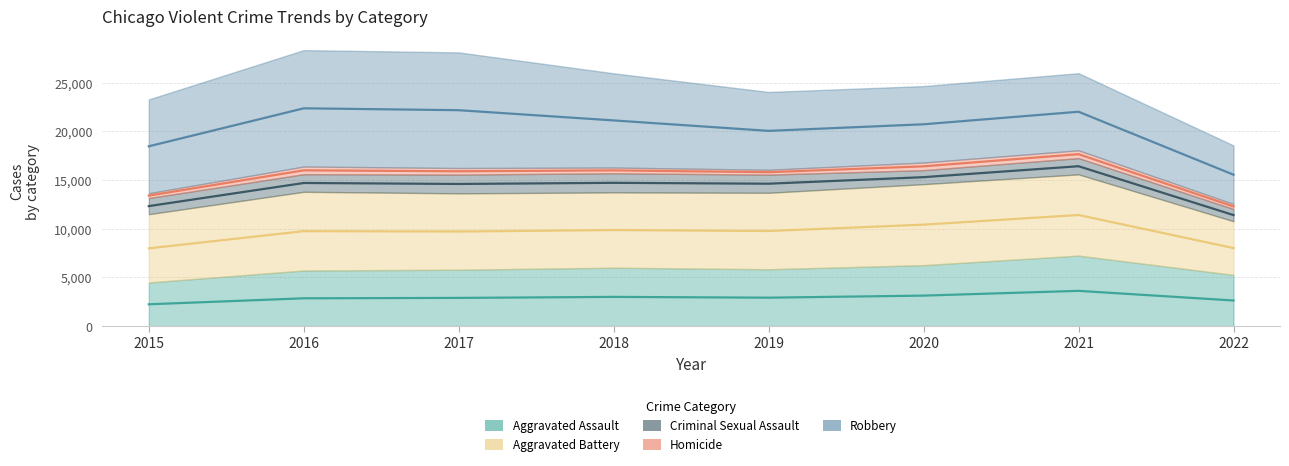

The value of Criminal Sexual Assault at 2018 is 1967. True or false?

True